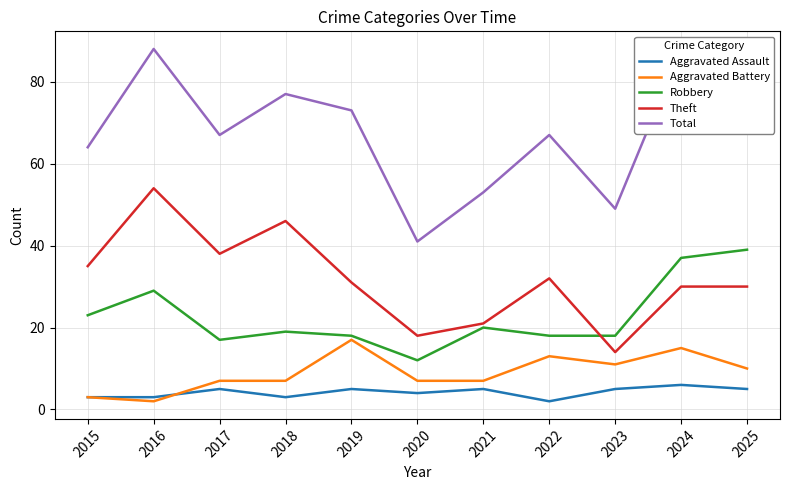

Reading right to left, list all the values displayed in this chart.

Aggravated Assault: 2025=5	2024=6	2023=5	2022=2	2021=5	2020=4	2019=5	2018=3	2017=5	2016=3	2015=3
Aggravated Battery: 2025=10	2024=15	2023=11	2022=13	2021=7	2020=7	2019=17	2018=7	2017=7	2016=2	2015=3
Robbery: 2025=39	2024=37	2023=18	2022=18	2021=20	2020=12	2019=18	2018=19	2017=17	2016=29	2015=23
Theft: 2025=30	2024=30	2023=14	2022=32	2021=21	2020=18	2019=31	2018=46	2017=38	2016=54	2015=35
Total: 2025=85	2024=88	2023=49	2022=67	2021=53	2020=41	2019=73	2018=77	2017=67	2016=88	2015=64